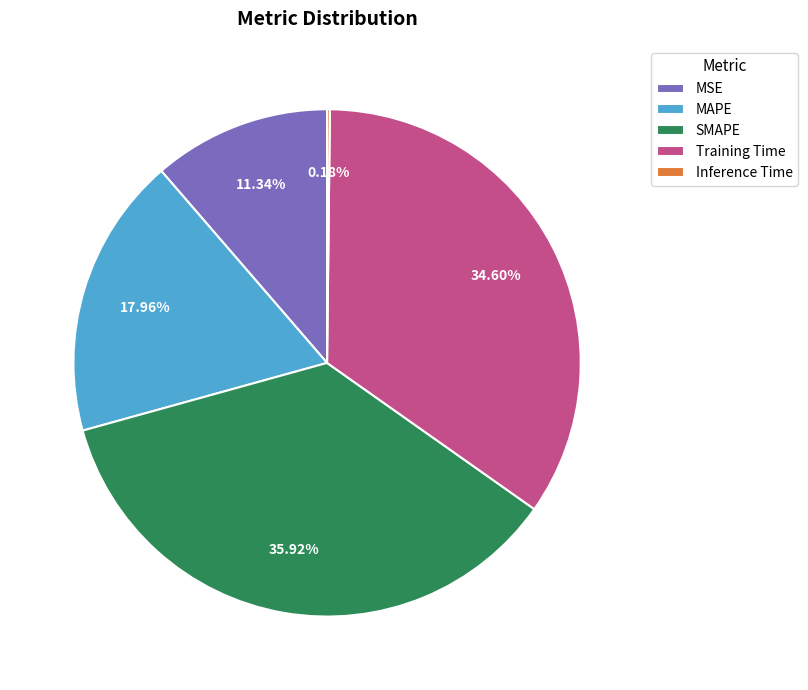

Between MAPE and Training Time, which is larger?

Training Time